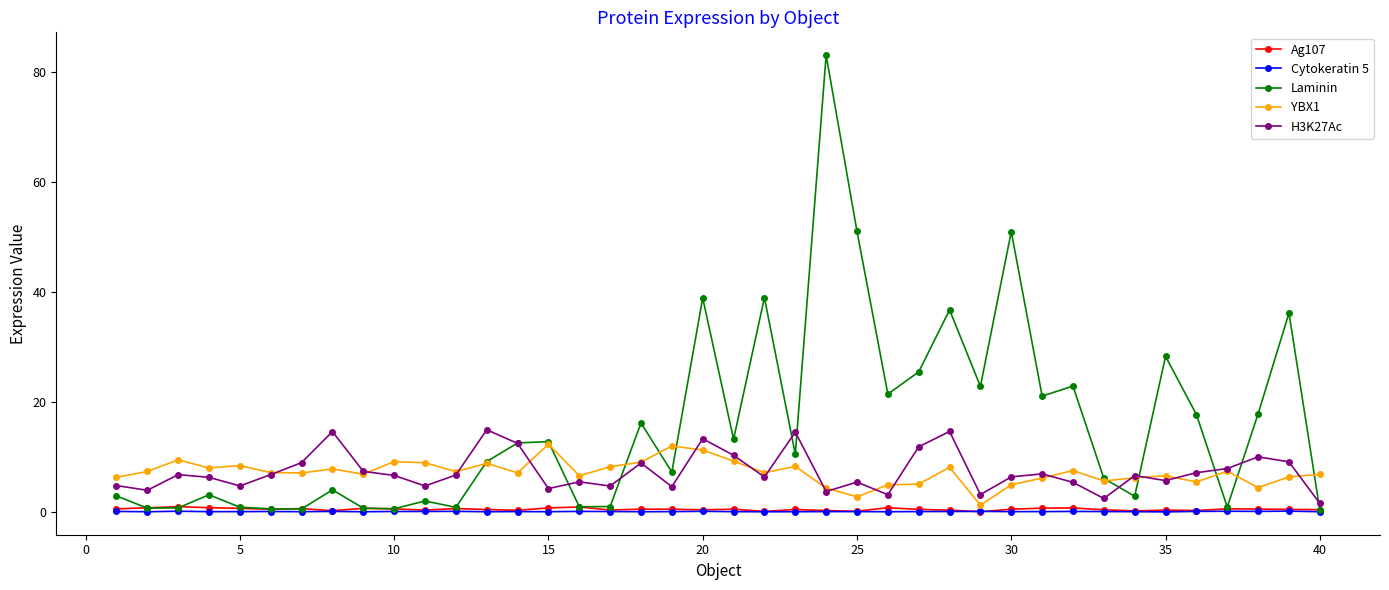

Which series has the largest total across all categories?

Laminin